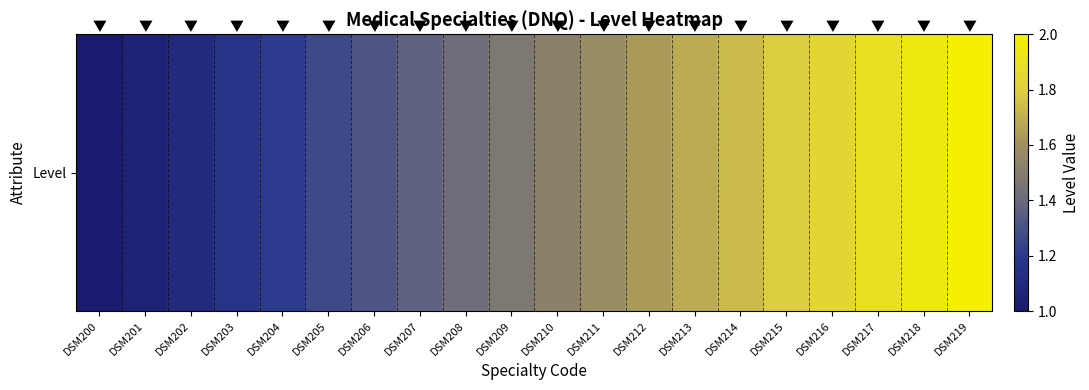

Reading left to right, list all the values displayed in this chart.

1.0	1.1	1.1	1.2	1.2	1.3	1.3	1.4	1.4	1.5	1.5	1.6	1.6	1.7	1.7	1.8	1.8	1.9	1.9	2.0